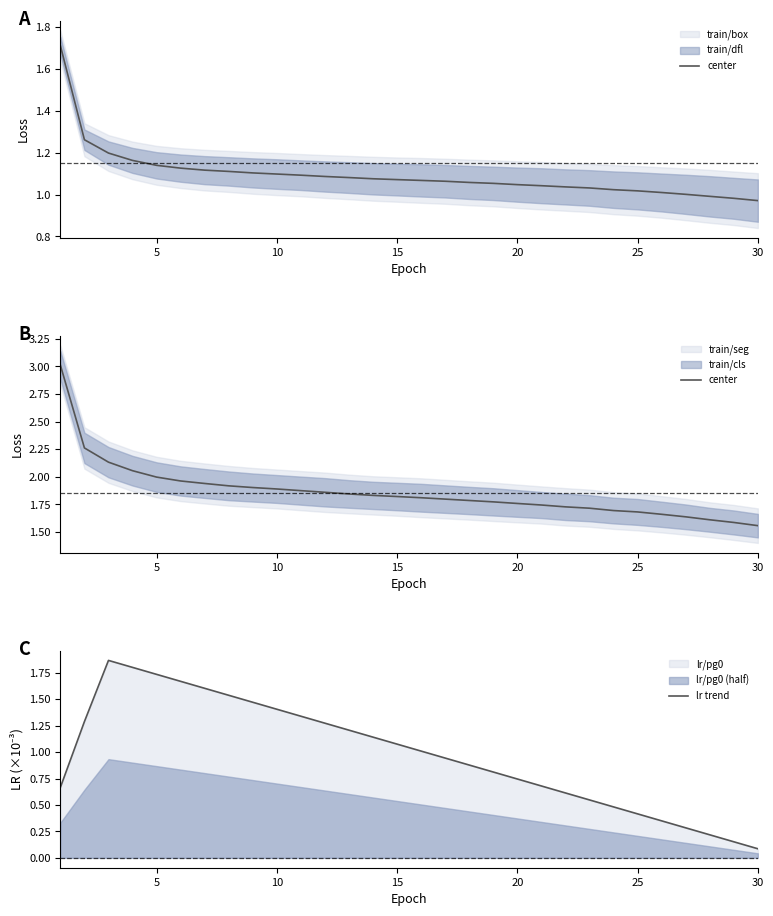

True or false: lr trend has a value of 0.6 at 25.

False